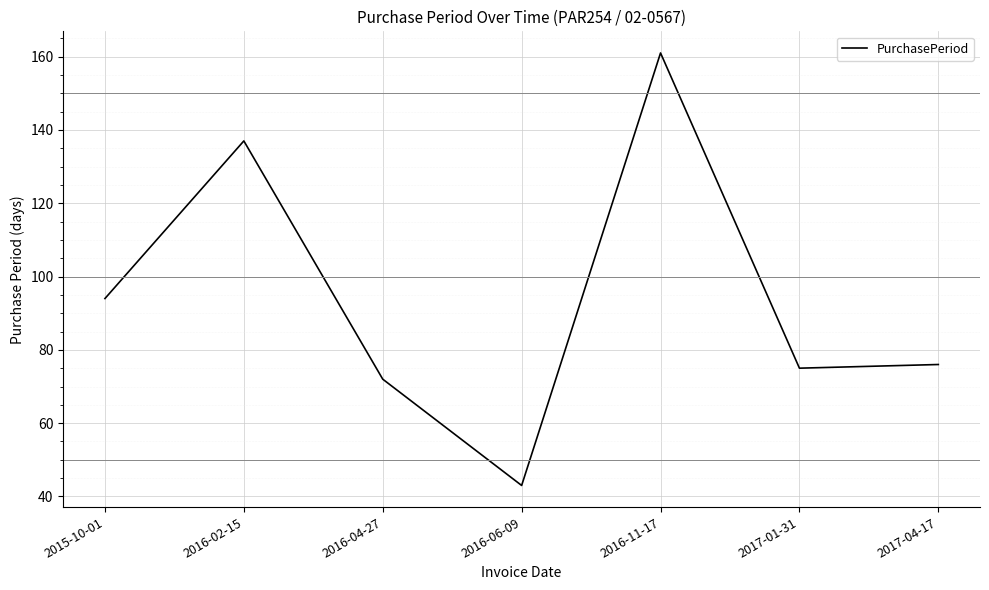

Is this an area chart (filled region under the line)?

No